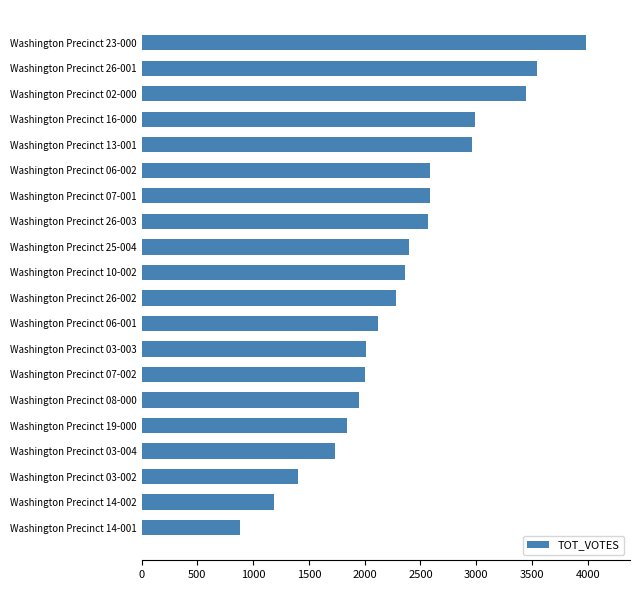

Is it true that the value at Washington Precinct 02-000 is 3446?

True